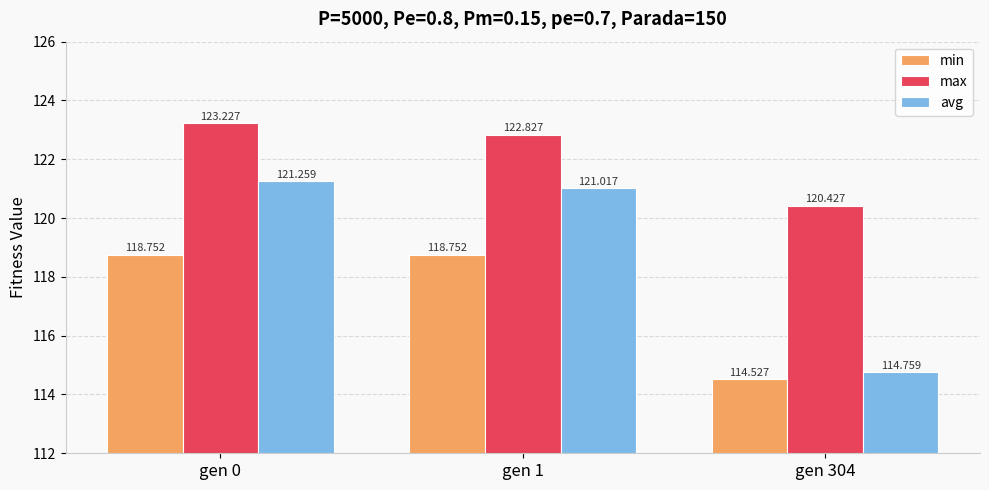

At which category is the sum across all series the highest?

gen 0